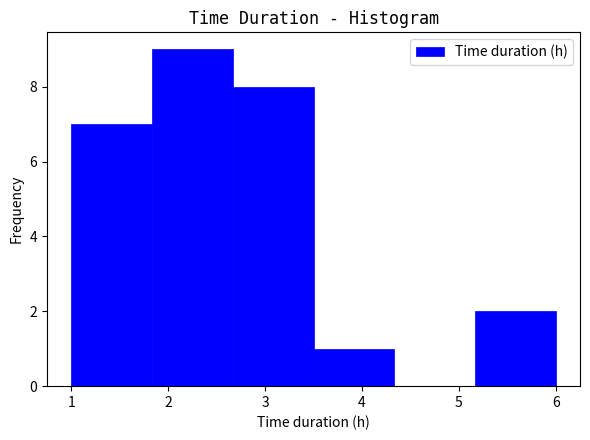

Which range on the x-axis has the tallest bar?

1.8 to 2.7